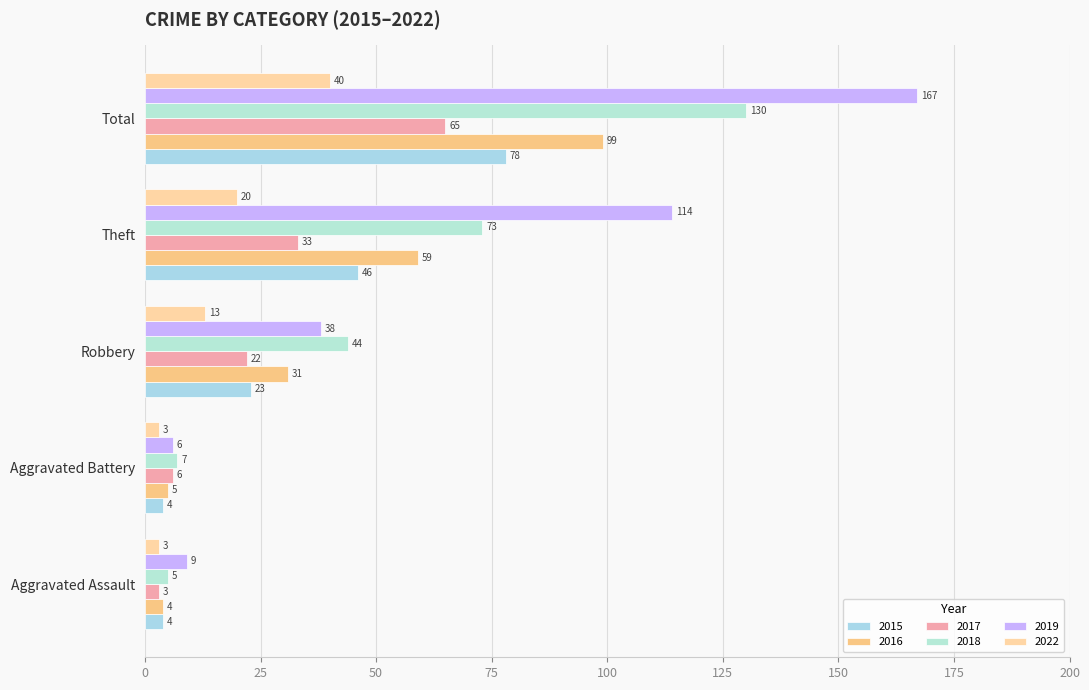

Which series changed the most between Aggravated Assault and Robbery?

2018